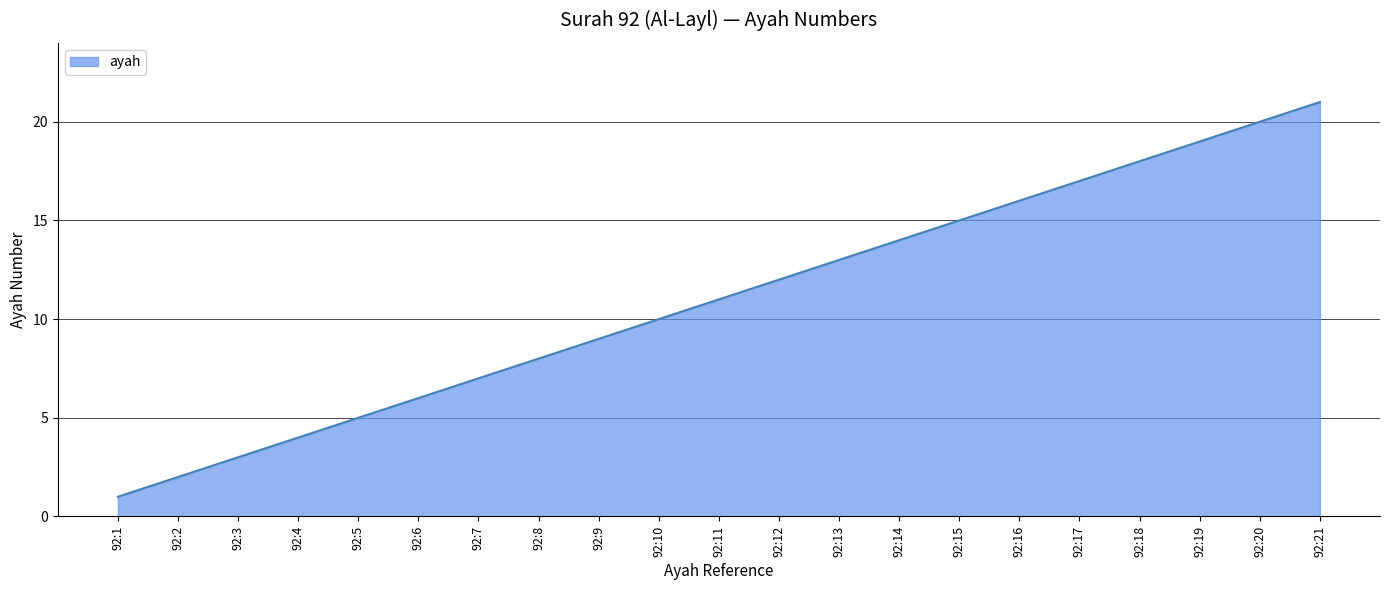

Reading left to right, what are all the values shown in this chart?

92:1=1	92:2=2	92:3=3	92:4=4	92:5=5	92:6=6	92:7=7	92:8=8	92:9=9	92:10=10	92:11=11	92:12=12	92:13=13	92:14=14	92:15=15	92:16=16	92:17=17	92:18=18	92:19=19	92:20=20	92:21=21